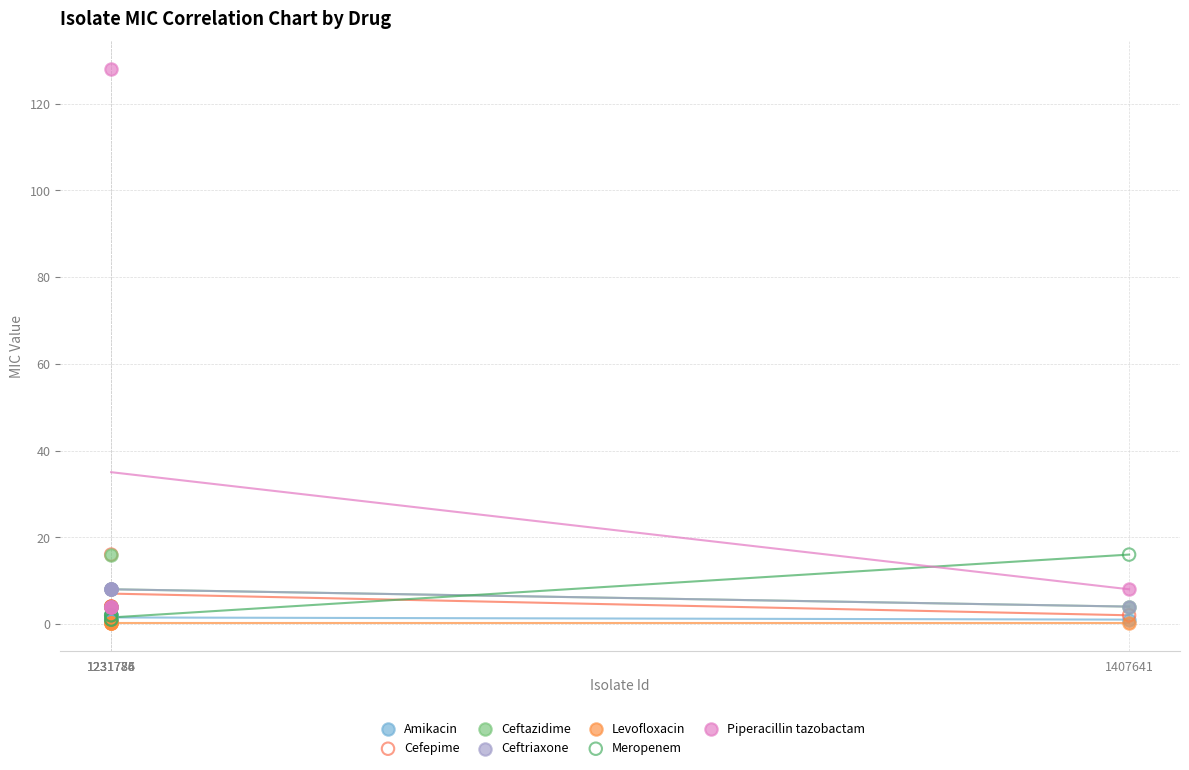

What are all the series names shown in the legend?

Amikacin, Cefepime, Ceftazidime, Ceftriaxone, Levofloxacin, Meropenem, Piperacillin tazobactam